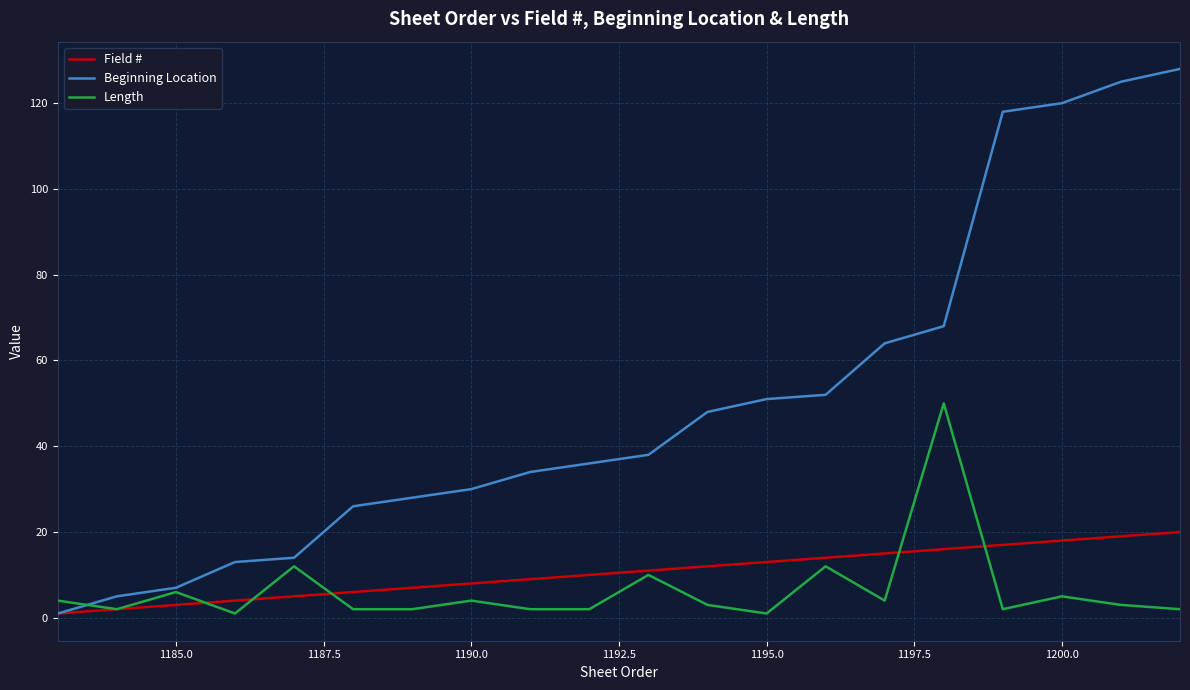

Which series has the largest range (max minus min)?

Beginning Location